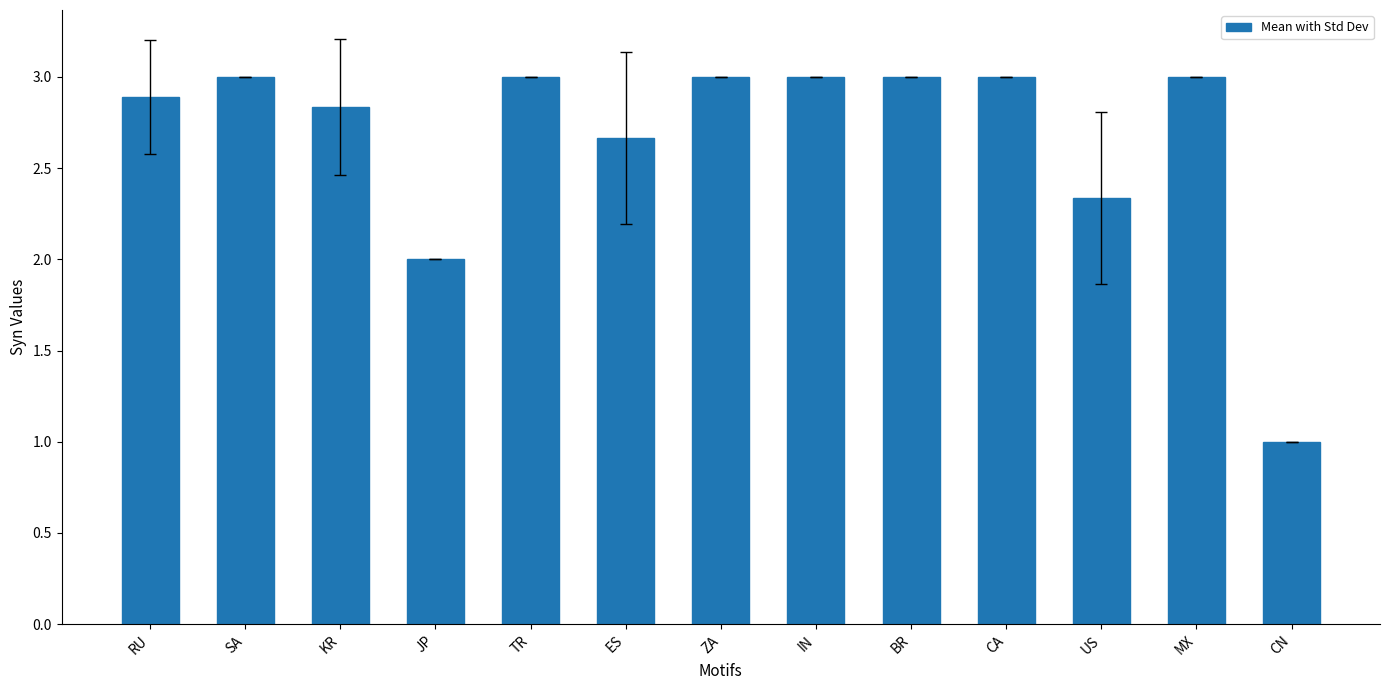

What is the label of the 13th bar from the left?

CN